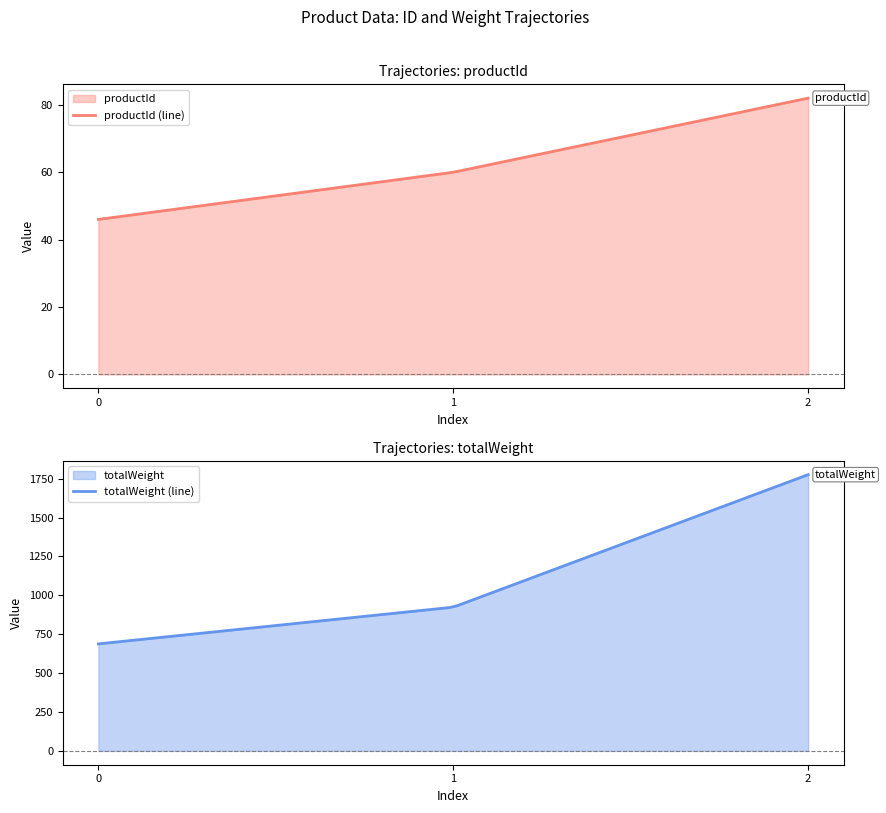

Is it true that productId equals 68 at 0?

False